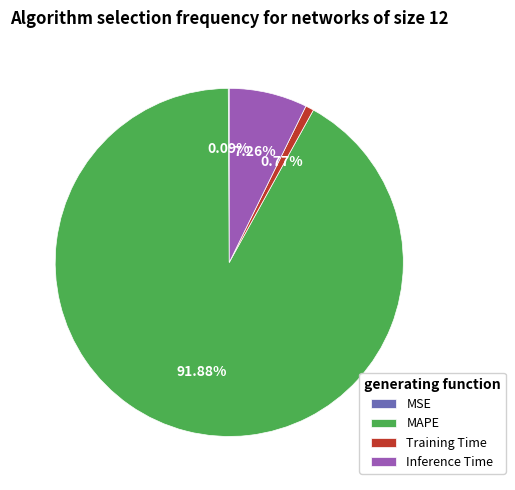

To the nearest percent, what is the combined percentage of MAPE and Inference Time?

99%